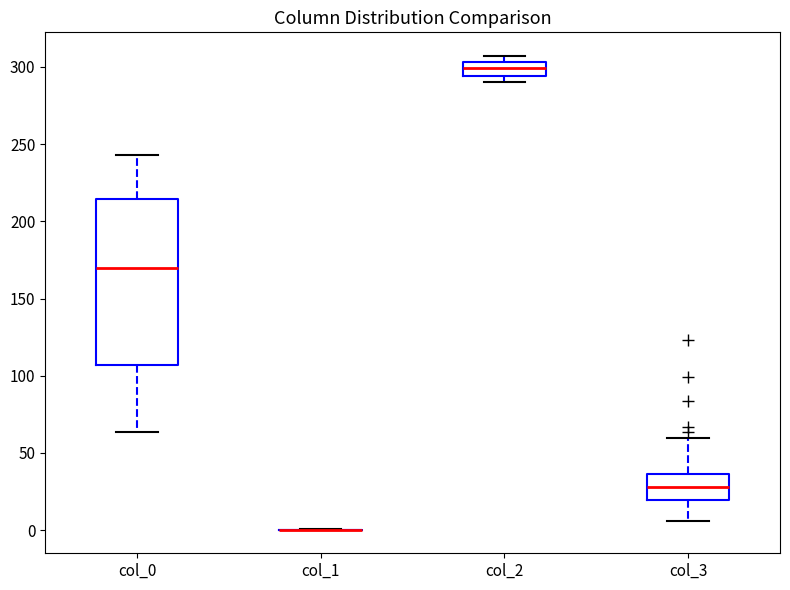

Reading left to right, read every box against the y-axis: the position of its median line, the range the box covers, and the ends of its whiskers. The values are not printed on the chart, so give them approximately, as read against the axis.

col_0: median 170, box 105 to 215, whiskers 65 to 245
col_1: box collapsed to a line at 0, whiskers 0 to 0
col_2: median 300, box 295 to 305, whiskers 290 to 305 (just above the box's upper edge)
col_3: median 30, box 20 to 35, whiskers 5 to 60